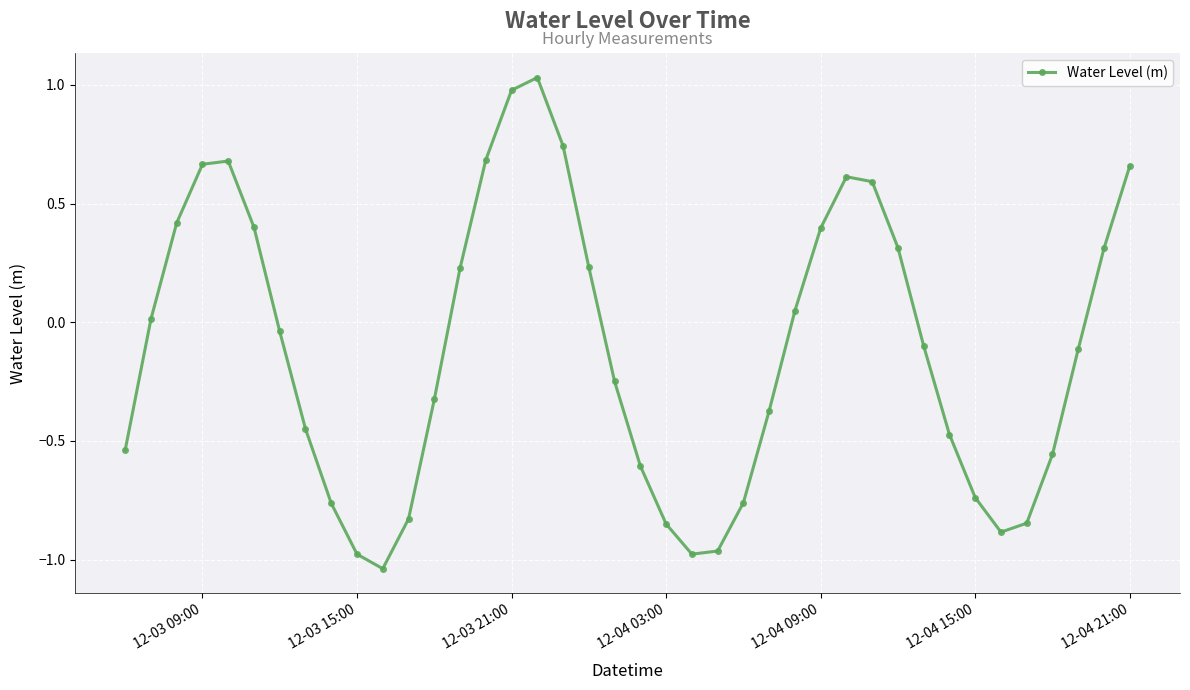

How many values exceed 0?

18